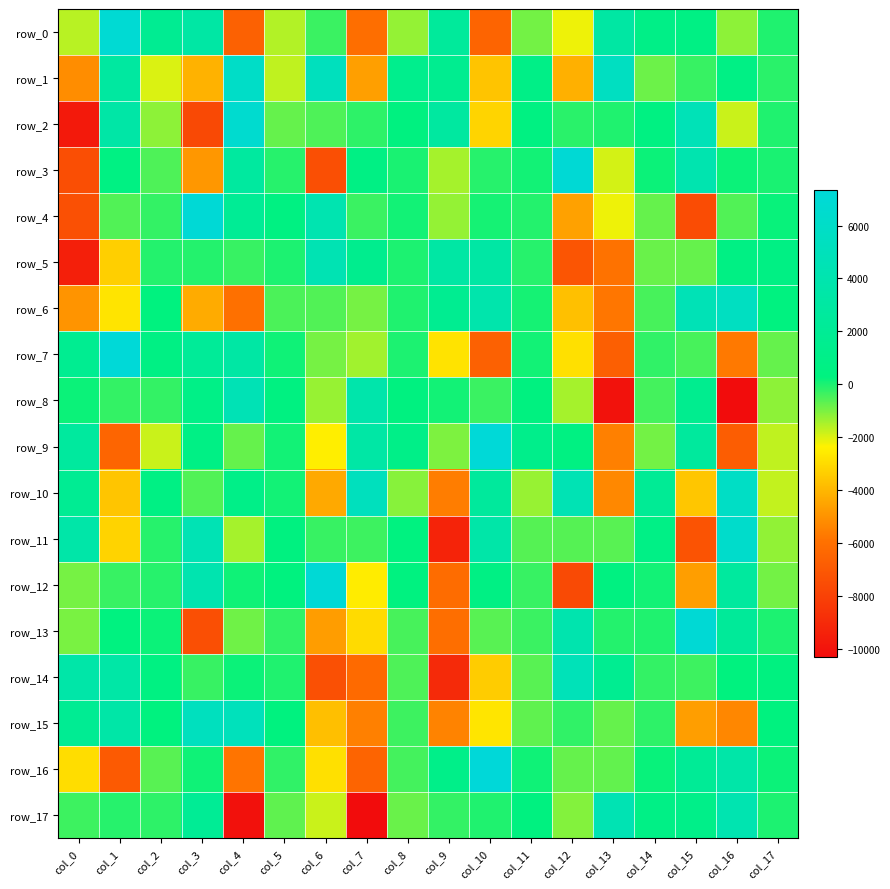

Rank the series at col_6 from lowest to highest value.

row_3, row_14, row_13, row_10, row_15, row_16, row_9, row_17, row_8, row_7, row_6, row_2, row_0, row_11, row_4, row_5, row_1, row_12